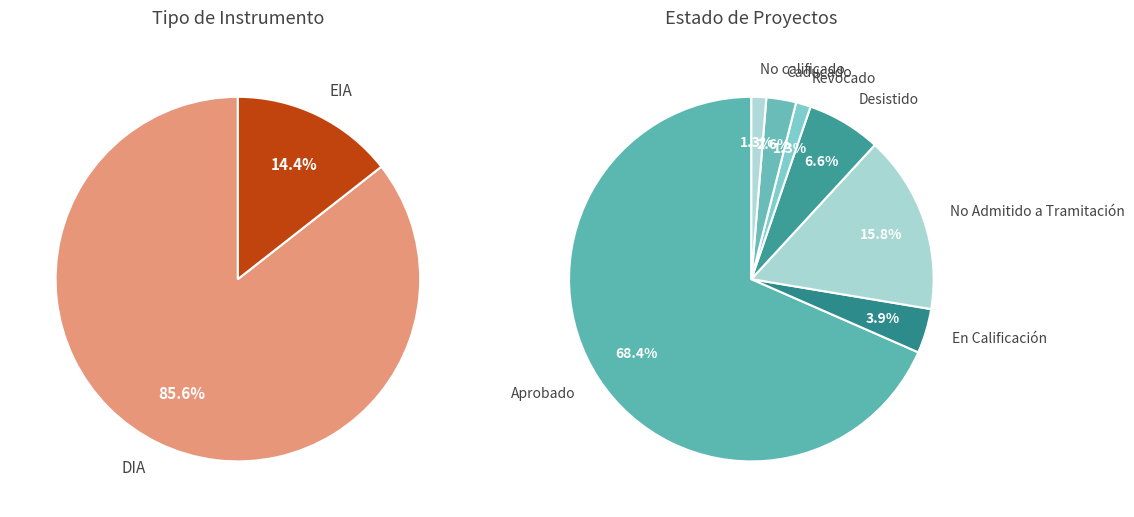

The No Admitido a Tramitación slice represents 4% of the pie. True or false?

False